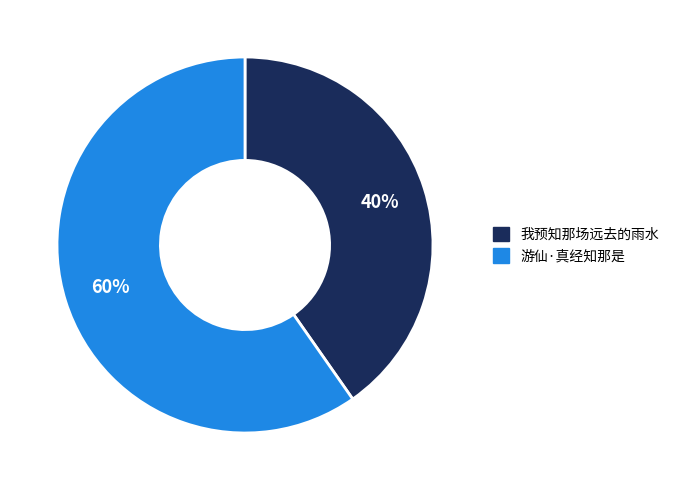

Between 游仙·真经知那是 and 我预知那场远去的雨水, which is larger?

游仙·真经知那是